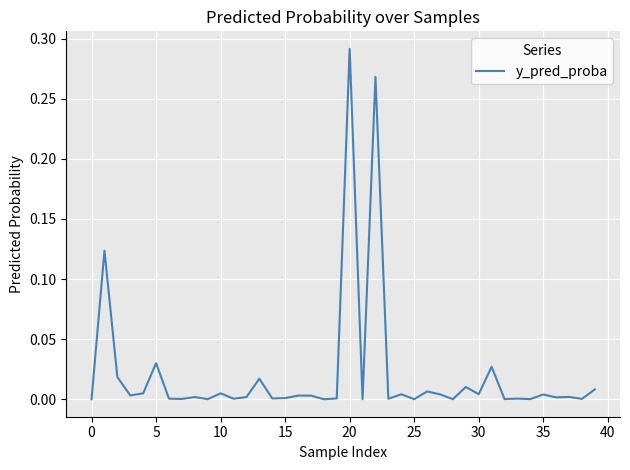

Does the chart have visible grid lines?

Yes